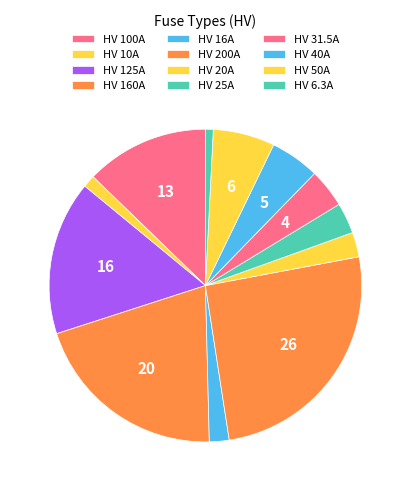

To the nearest percent, what is the combined percentage of HV 6.3A and HV 10A?

2%